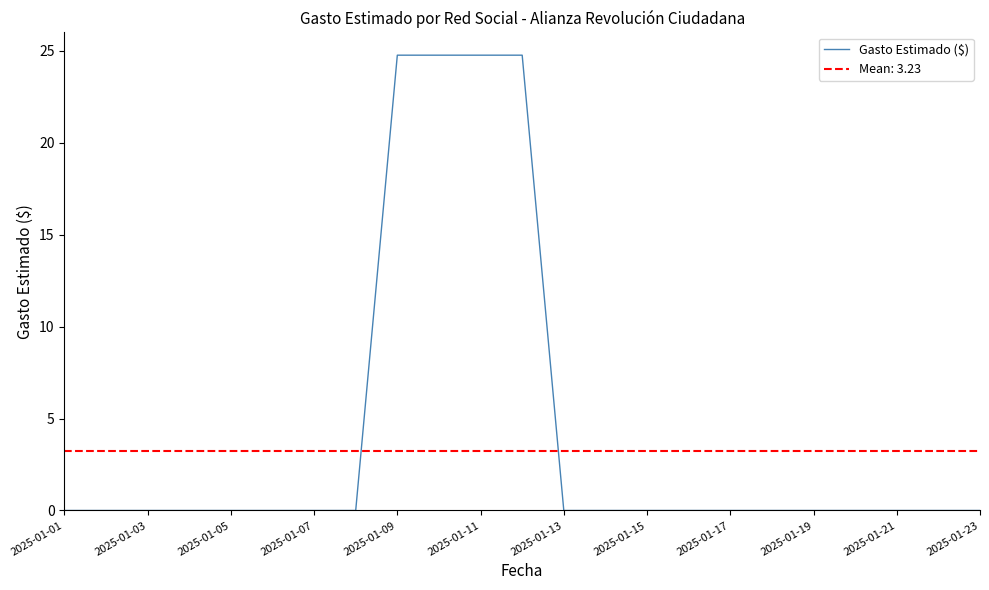

The Gasto Estimado ($) series shows 0.0 at 2025-01-19. True or false?

True